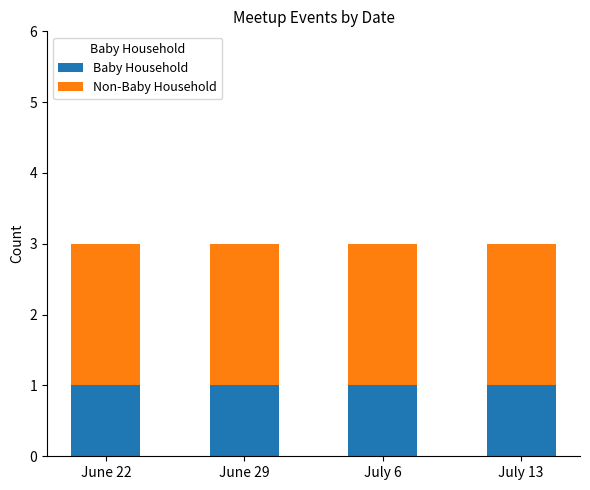

How many categories are shown in the chart?

4